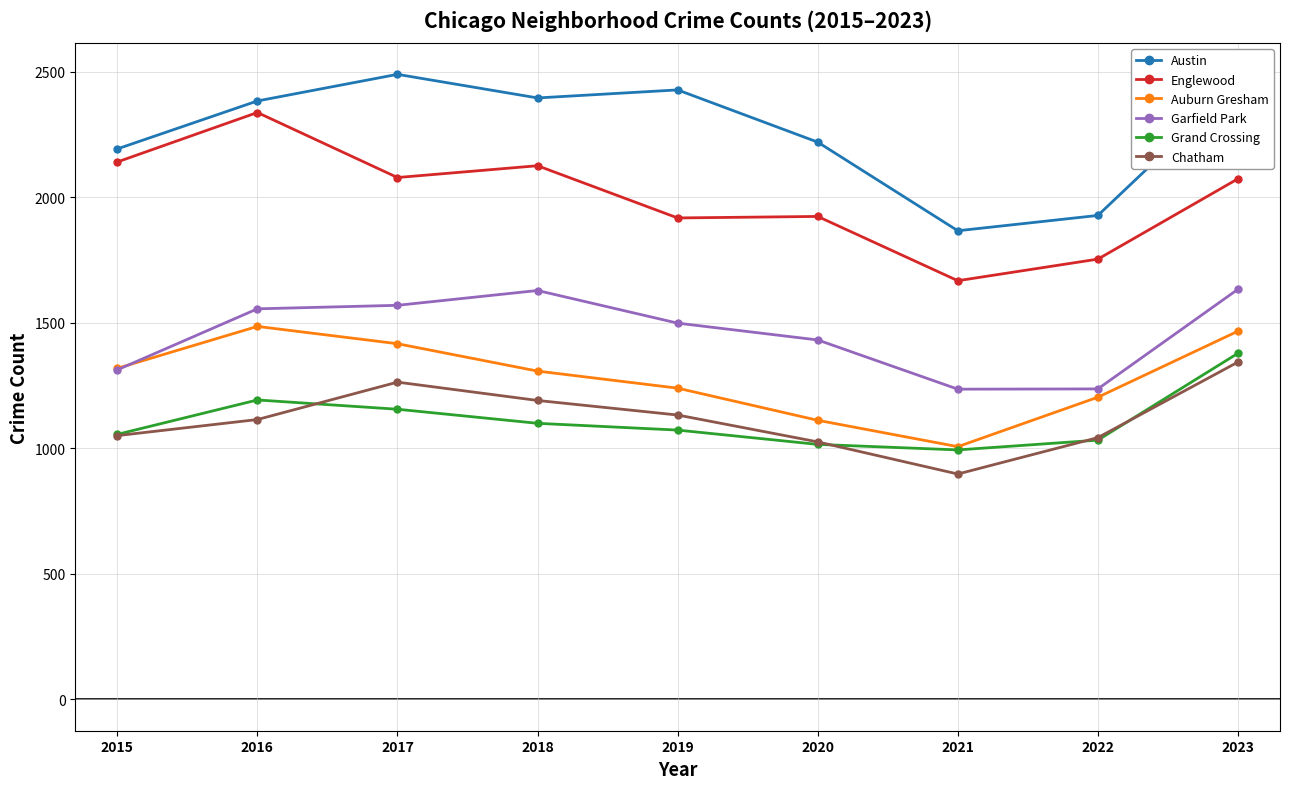

What is the sum of the Austin values at 2020 and 2019?

4648